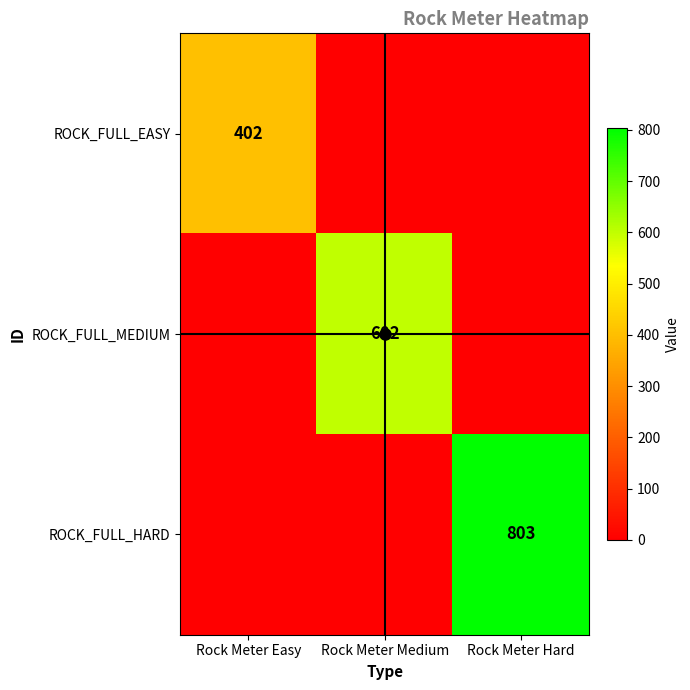

Read the ROCK_FULL_MEDIUM value at Rock Meter Medium, to the nearest 100.

600